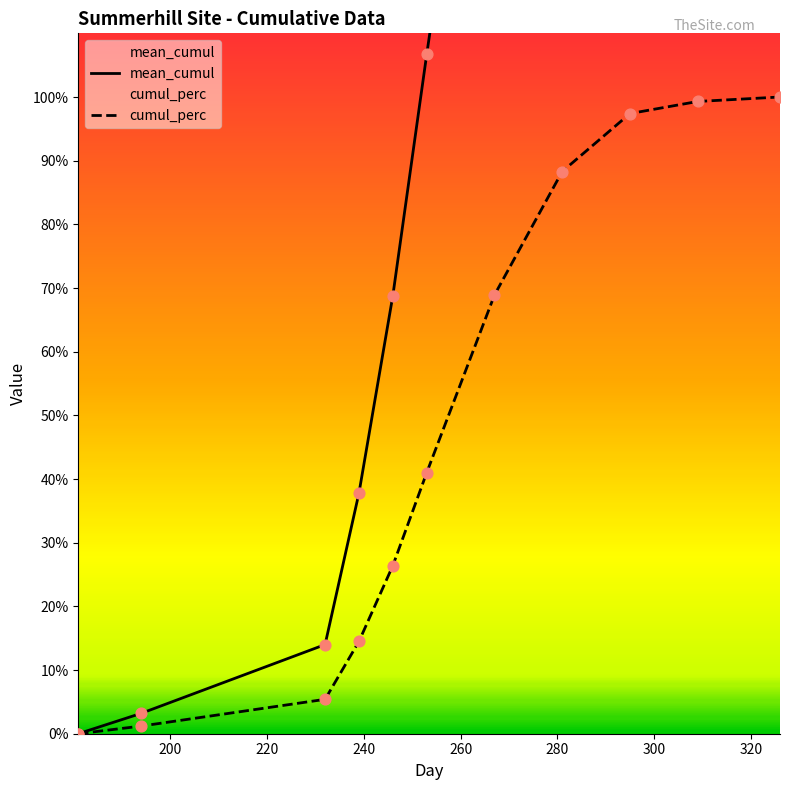

Which series contains the highest Y value?

mean_cumul